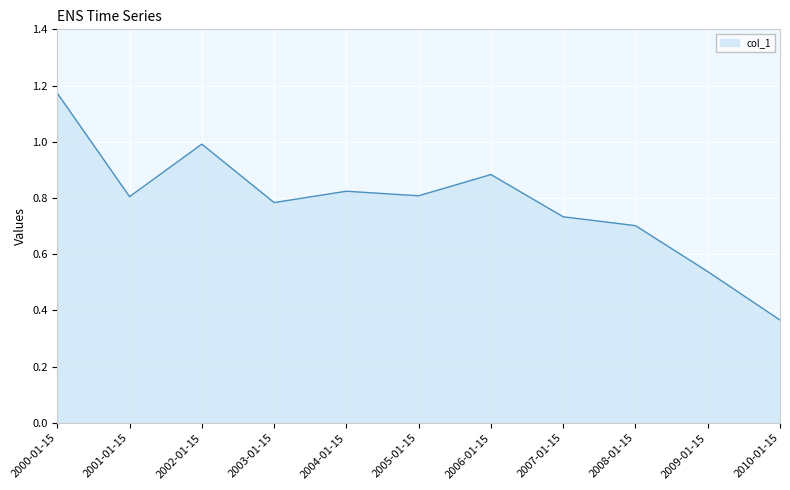

Where is the data nearest to the value 0?

2010-01-15